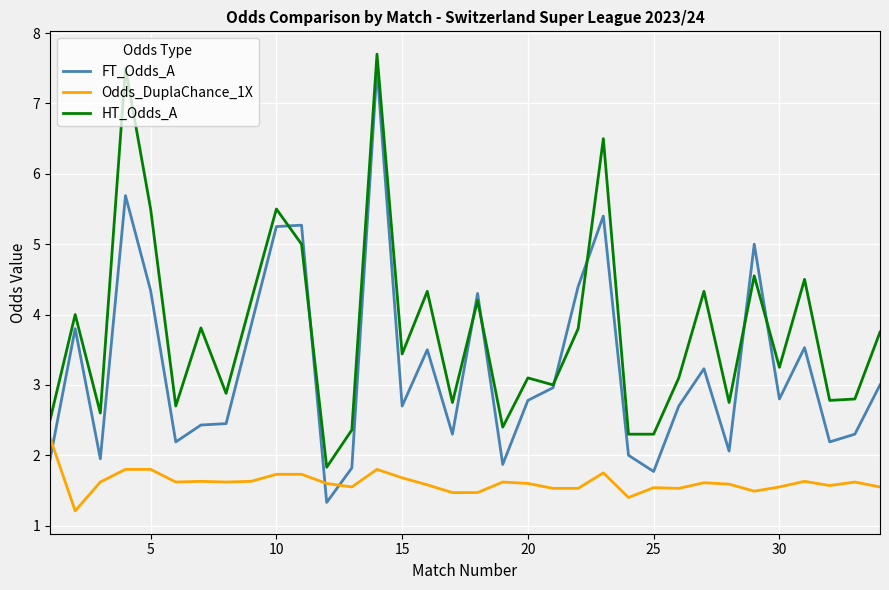

Which series has the largest range (max minus min)?

FT_Odds_A